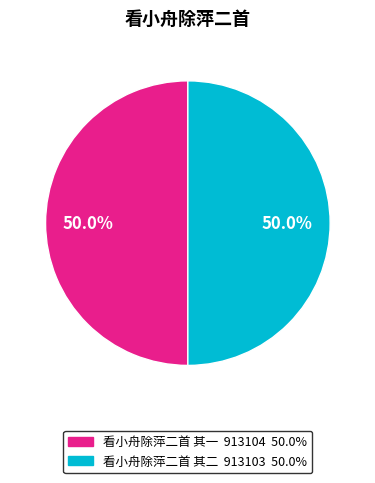

Is the sum of 看小舟除萍二首 其二 and 看小舟除萍二首 其一 greater than half?

Yes